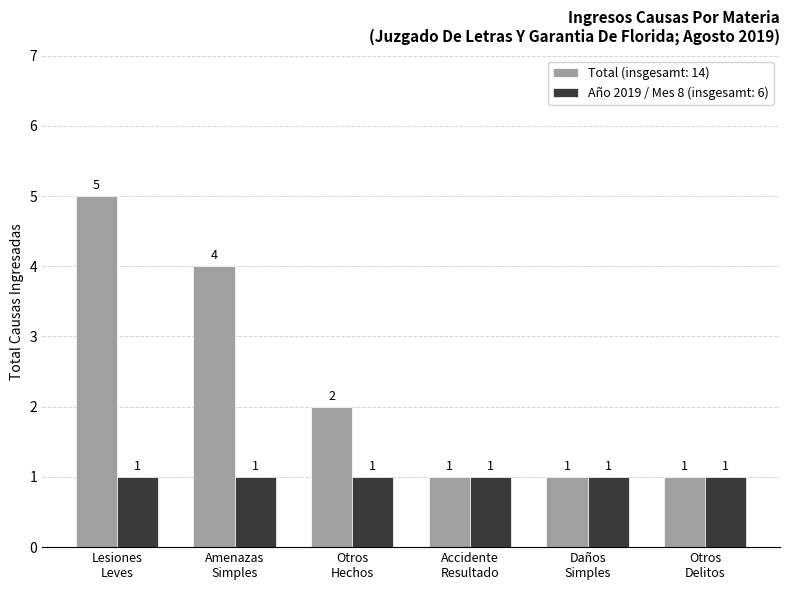

What is the difference between the maximum and minimum values in the Total (insgesamt: 14) series?

4